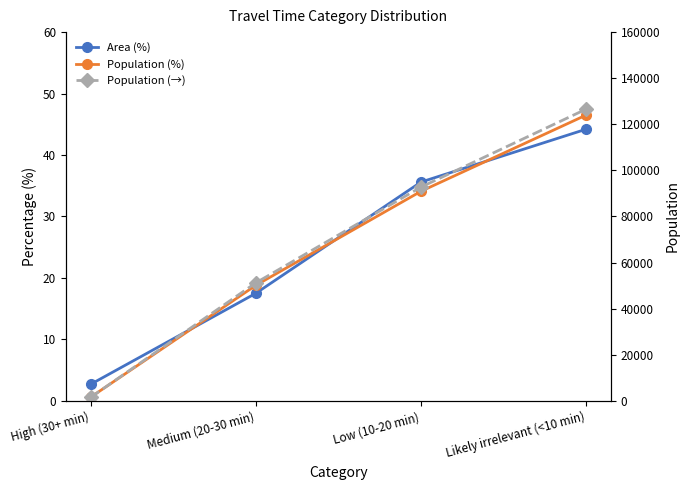

Which series has the largest total across all categories?

Population (→)